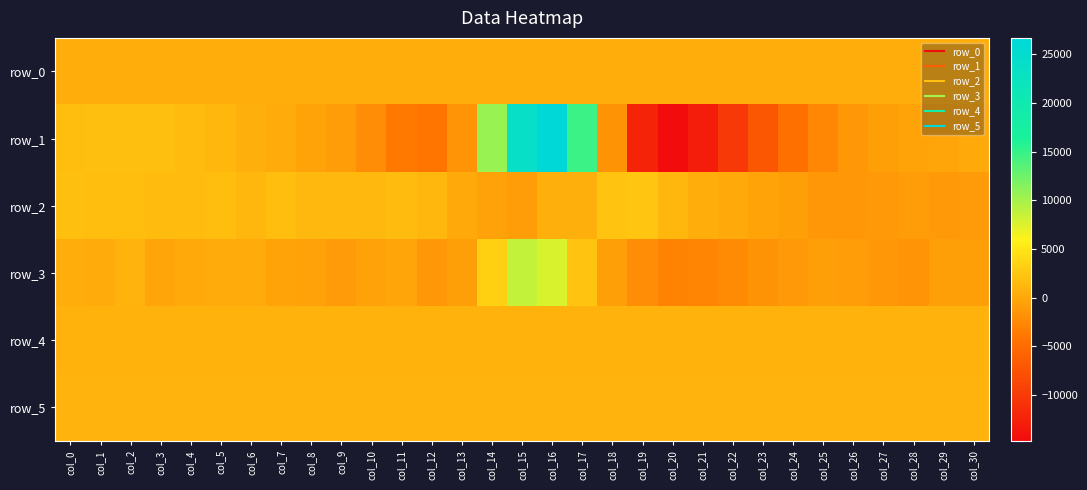

What is the total value across all series at col_13?

-73.5